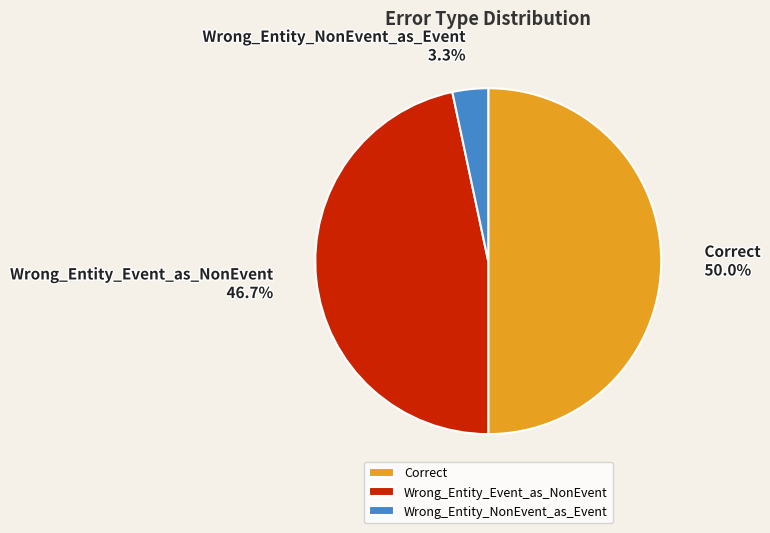

Is Wrong_Entity_NonEvent_as_Event the majority of the pie?

No